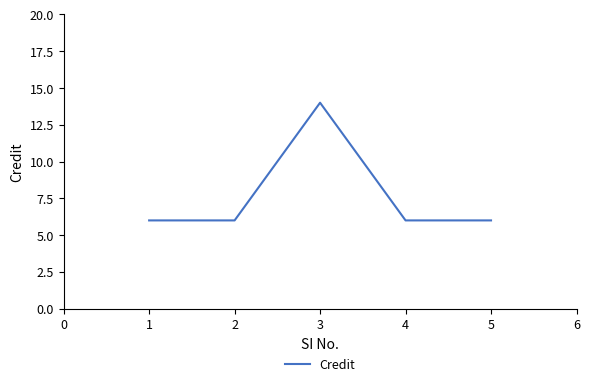

Which category has the highest value across all series?

3